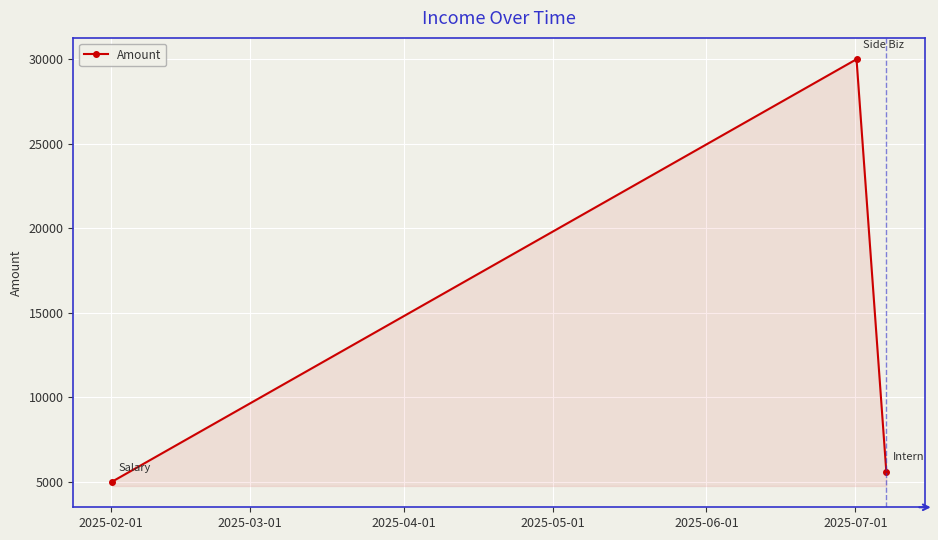

What is the smallest value displayed?

5000